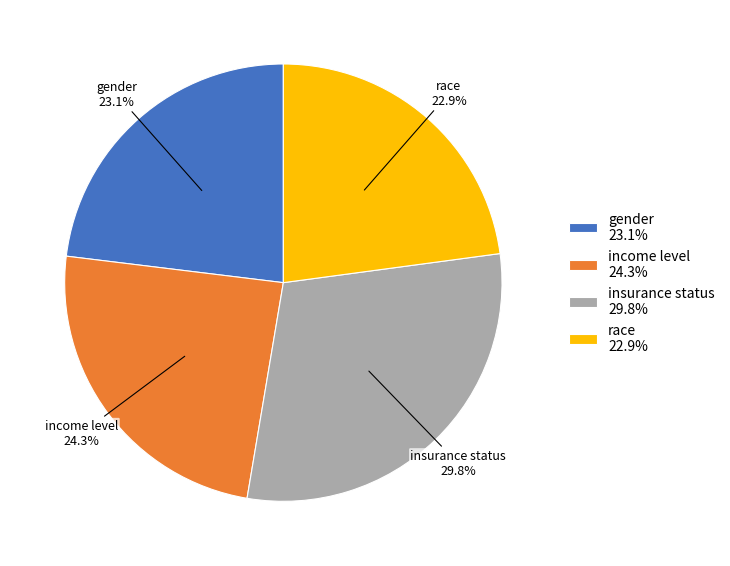

How many slices are in this pie chart?

4